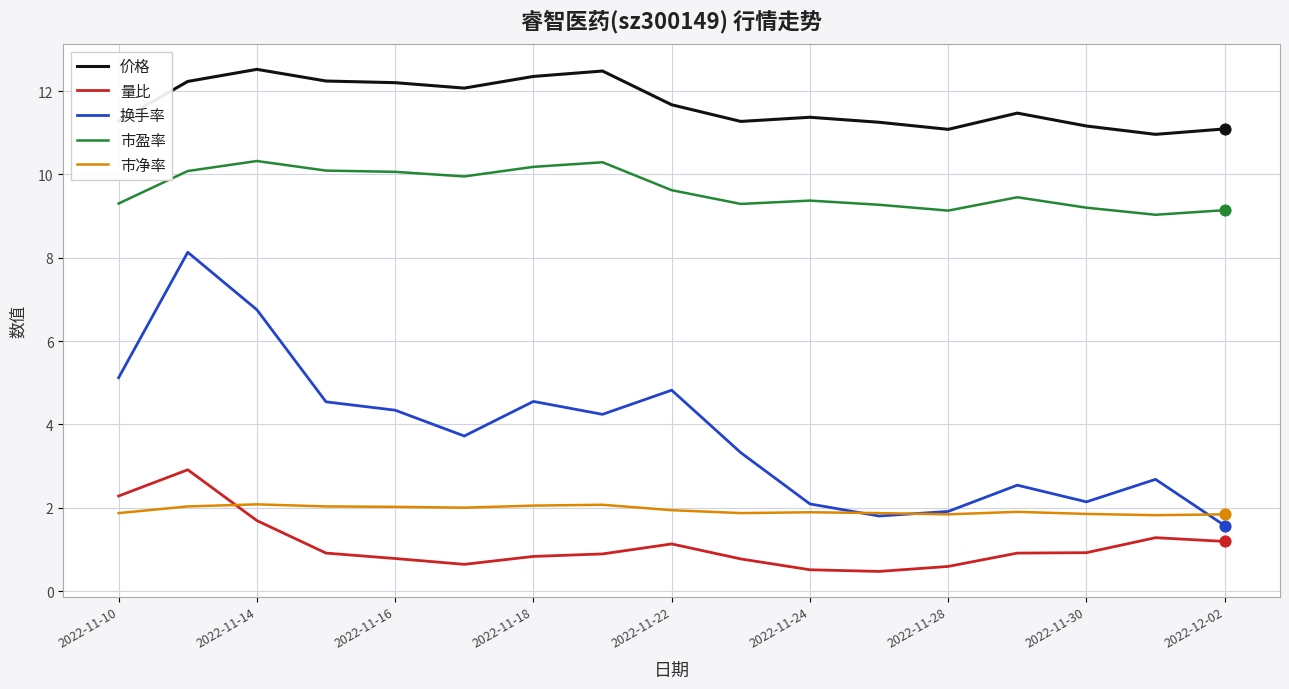

At how many categories does at least one series exceed 5?

17